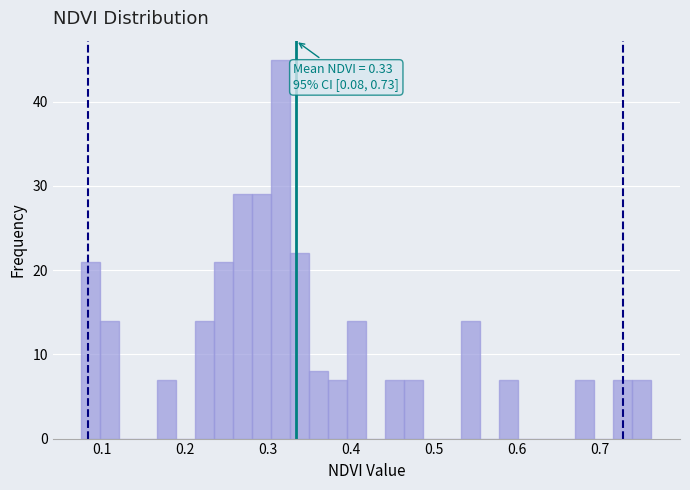

Read against the x-axis, roughly where is the centre of the tallest bar?

0.32